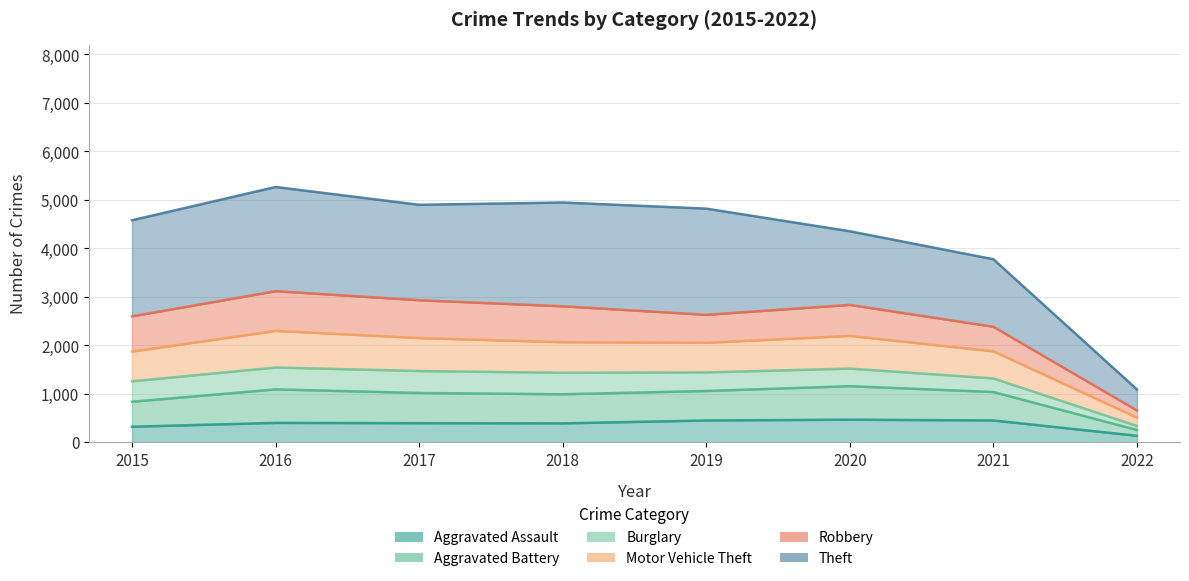

List the labels in order of Aggravated Battery value, smallest first.

2022, 2015, 2021, 2018, 2019, 2017, 2020, 2016